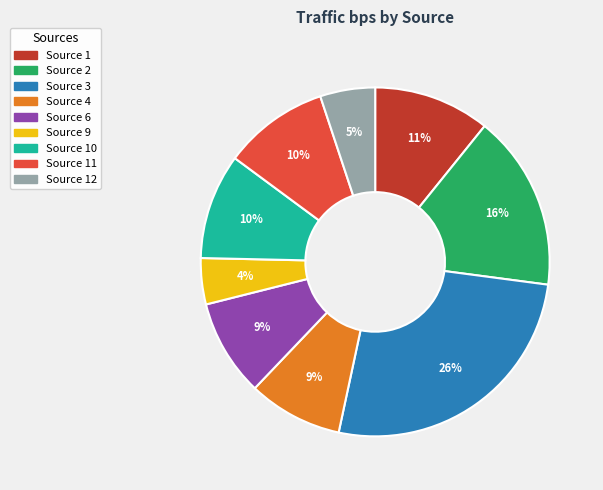

Count the number of slices in the pie.

9